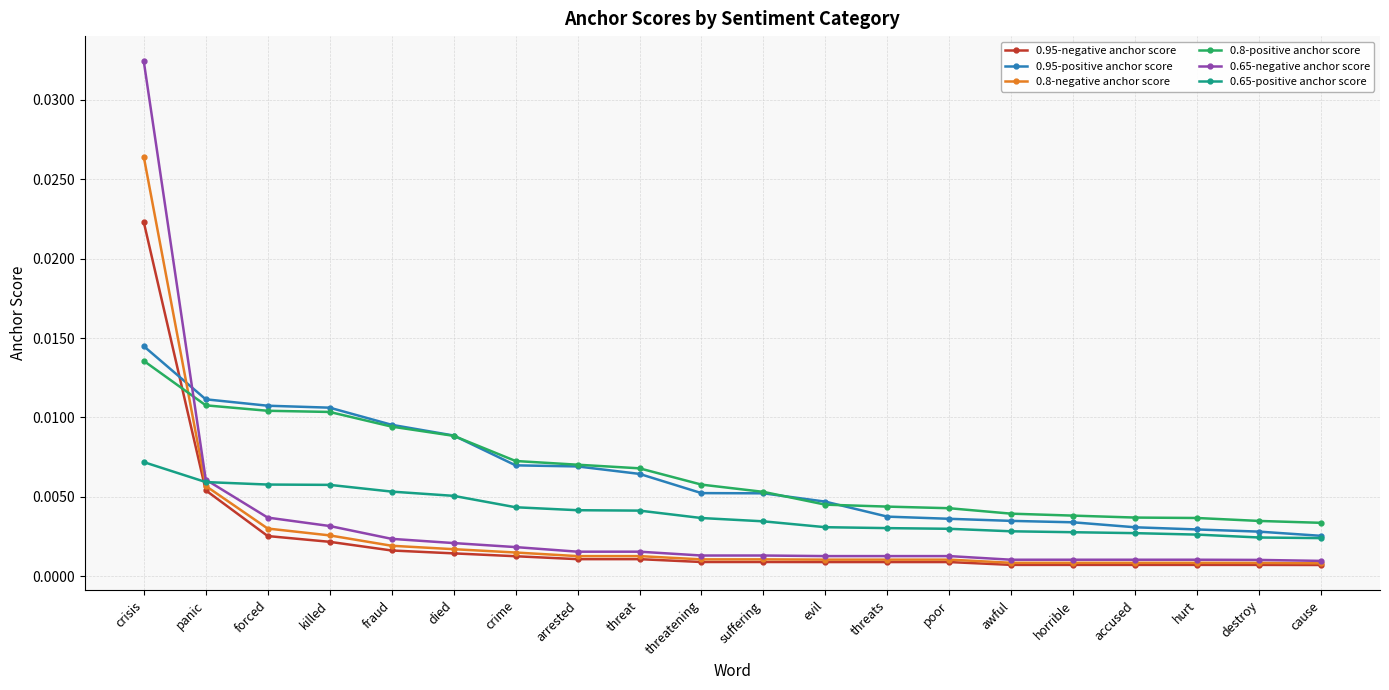

List the series in order of their peak value, lowest first.

0.65-positive anchor score, 0.8-positive anchor score, 0.95-positive anchor score, 0.95-negative anchor score, 0.8-negative anchor score, 0.65-negative anchor score